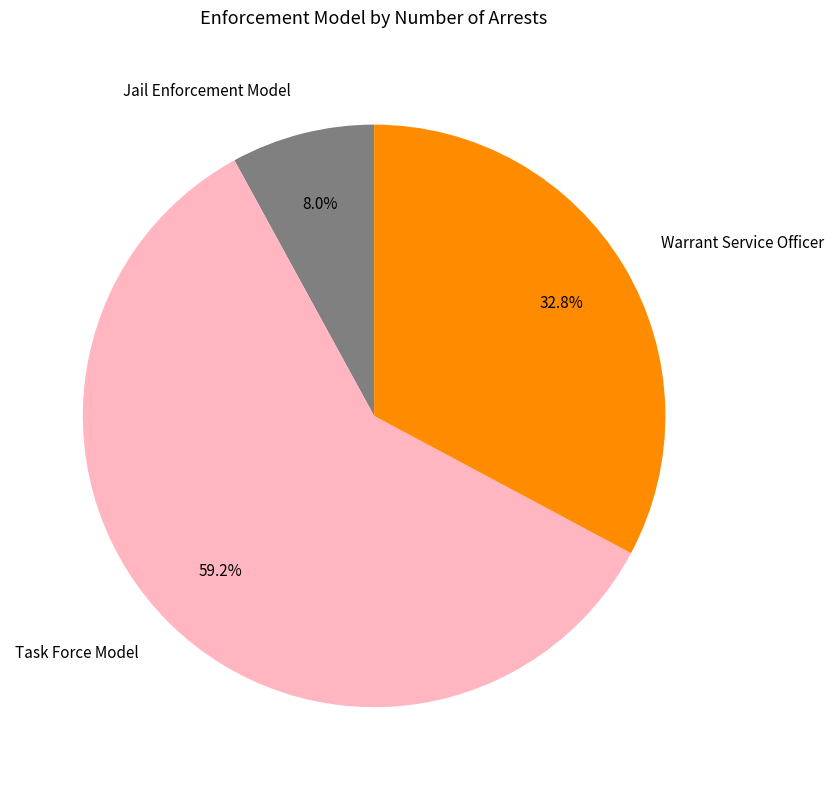

To the nearest percent, what percentage of the pie is Jail Enforcement Model?

8%